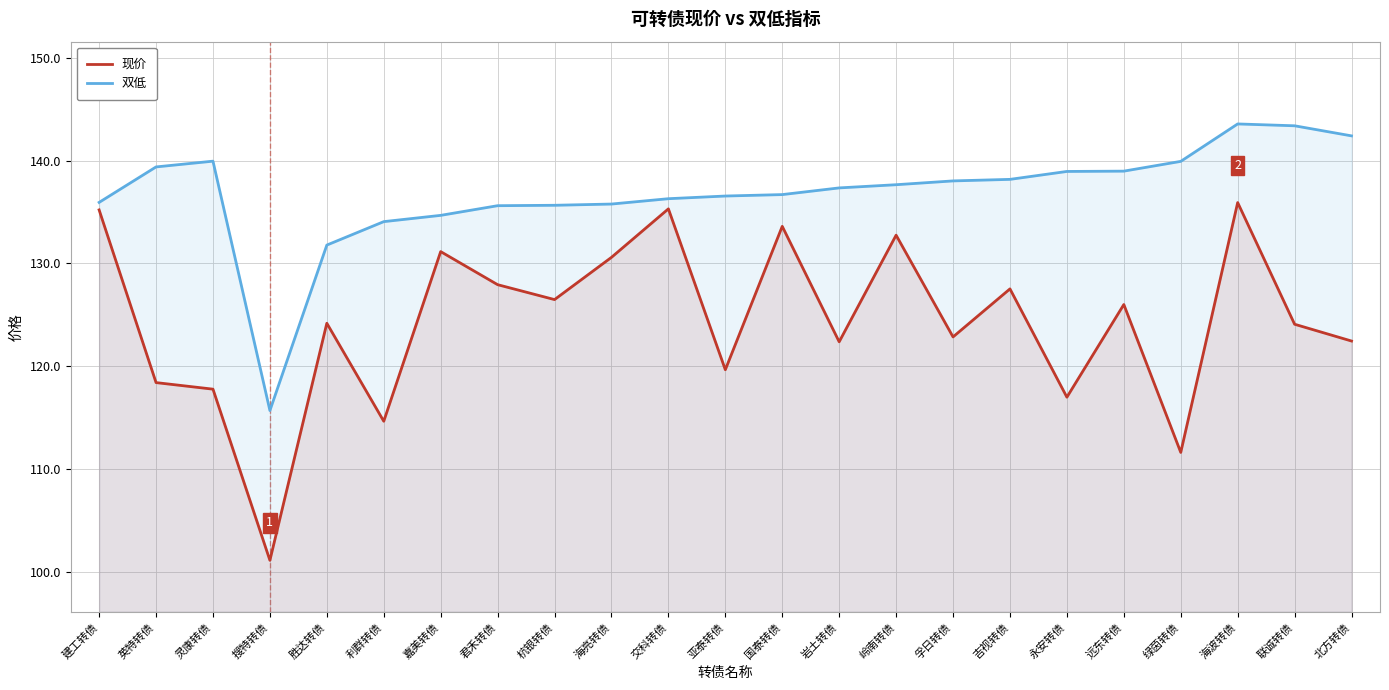

True or false: 双低 and 现价 cross at least once.

False